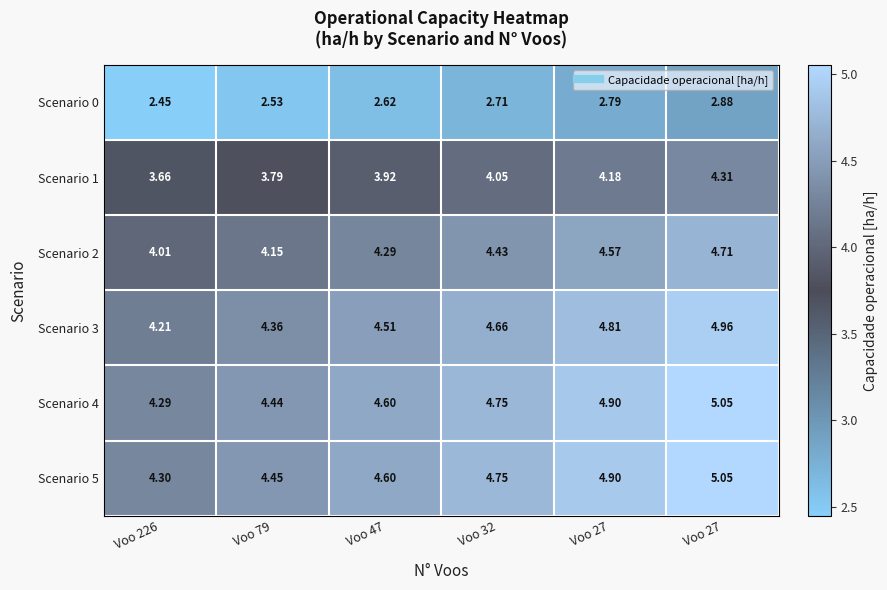

What is the greatest value displayed?

5.1